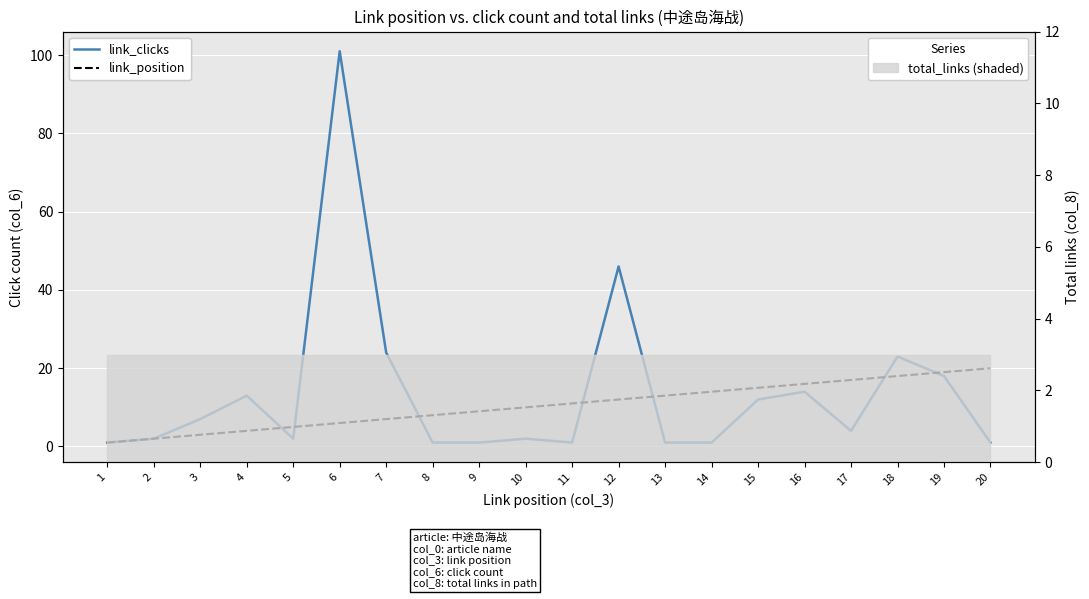

Reading right to left, what are all the values shown in this chart?

link_clicks: 20=1	19=18	18=23	17=4	16=14	15=12	14=1	13=1	12=46	11=1	10=2	9=1	8=1	7=24	6=101	5=2	4=13	3=7	2=2	1=1
link_position: 20=20	19=19	18=18	17=17	16=16	15=15	14=14	13=13	12=12	11=11	10=10	9=9	8=8	7=7	6=6	5=5	4=4	3=3	2=2	1=1